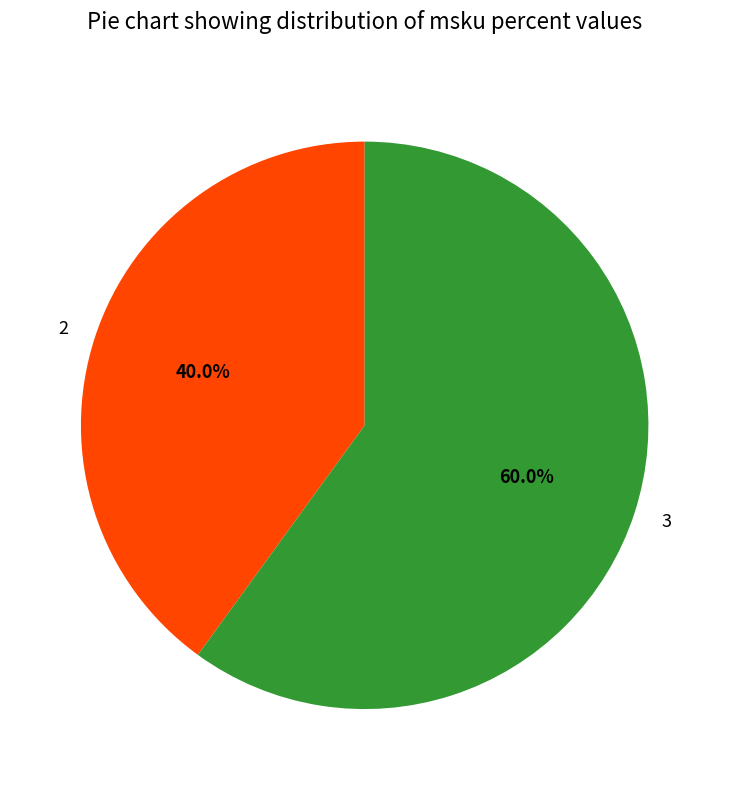

What percentage do 2 and 3 together represent?

100.0%